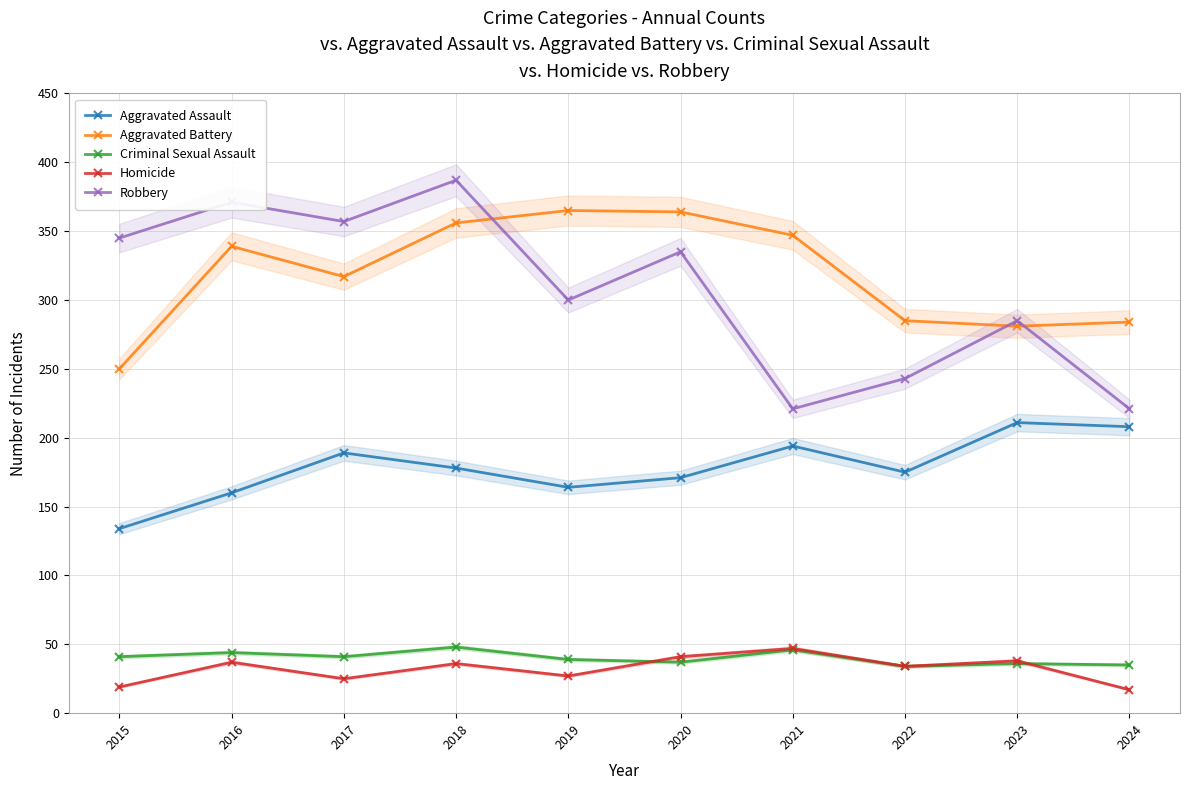

Is it true that Criminal Sexual Assault equals 68 at 2018?

False